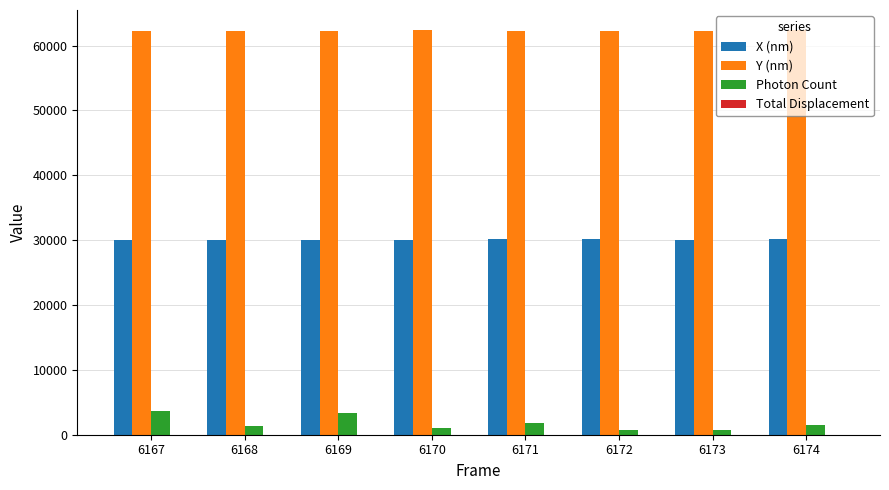

What is the maximum value for X (nm)?

30141.7